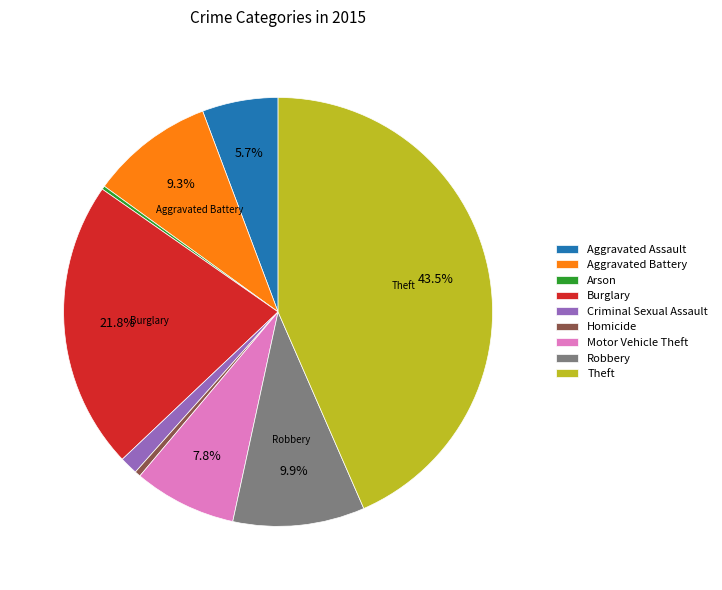

What is the total percentage of Motor Vehicle Theft and Aggravated Battery?

17.1%